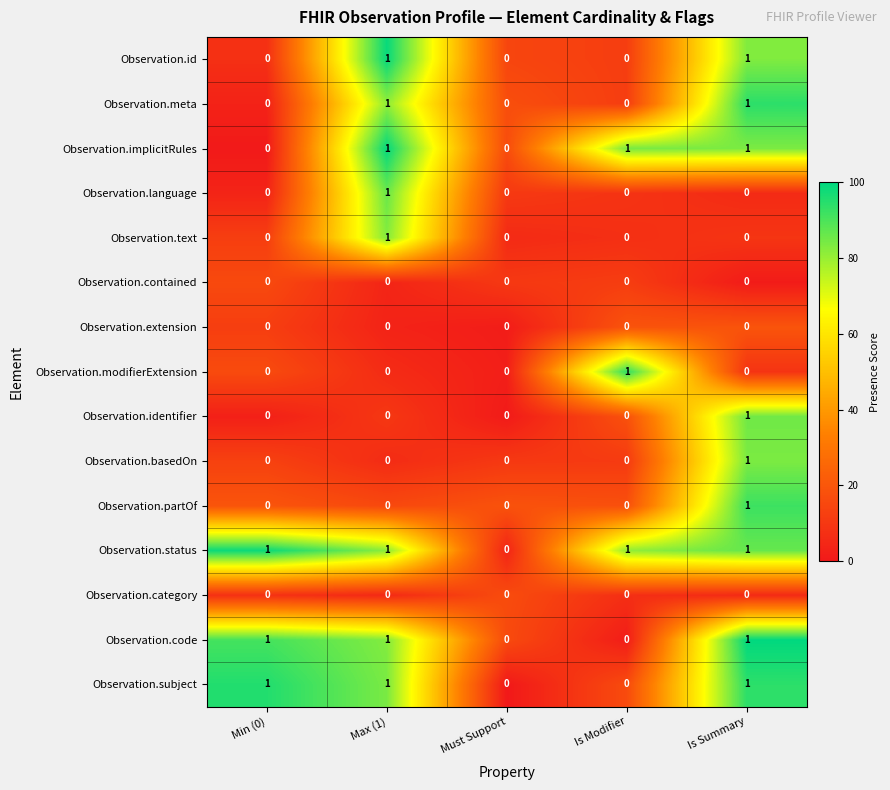

At which category is the sum across all series the highest?

Is Summary